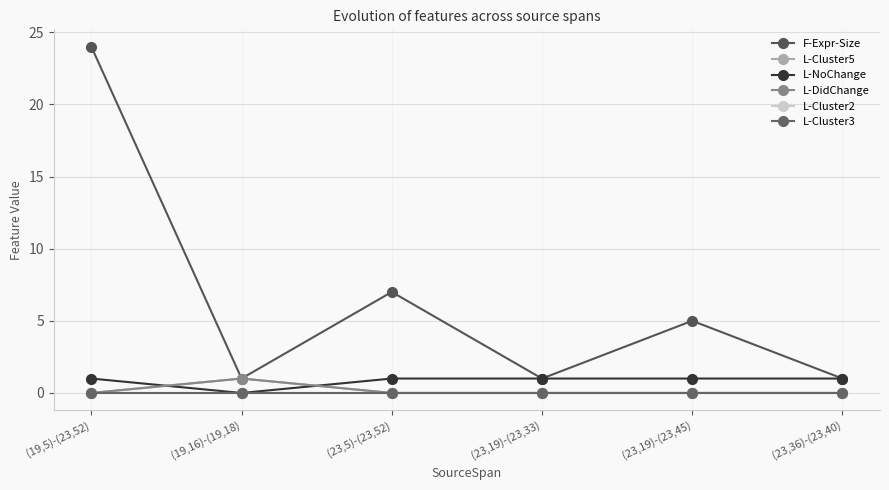

The value of L-Cluster3 at (19,16)-(19,18) is 0. True or false?

True